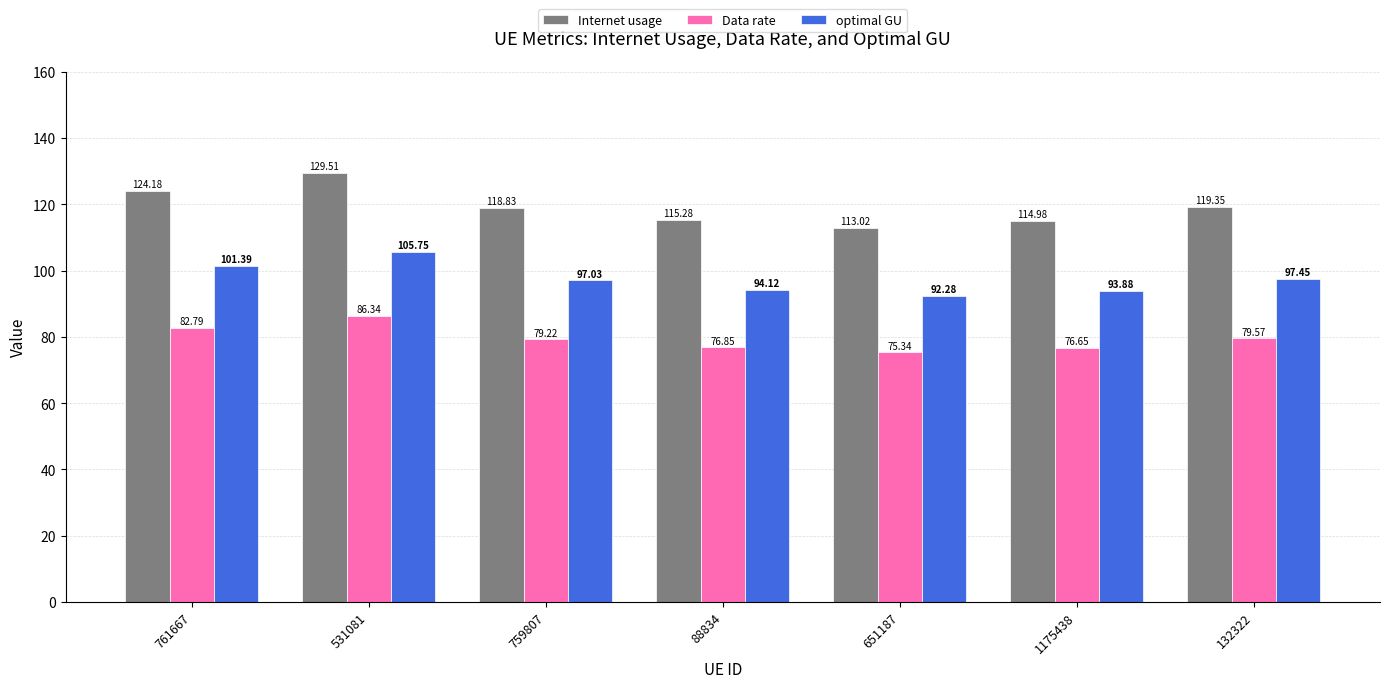

How many groups of bars are there?

7